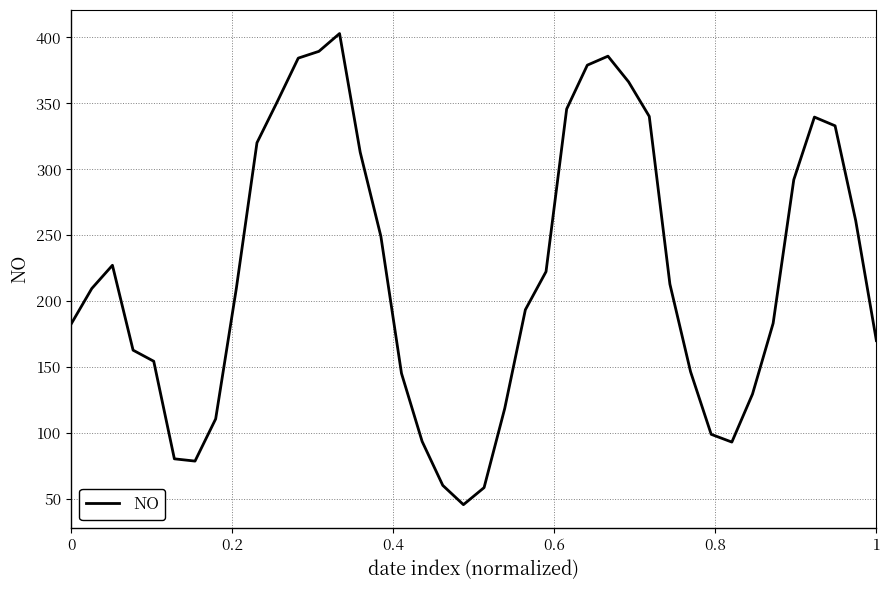

What is the difference between the maximum and minimum values?

357.3